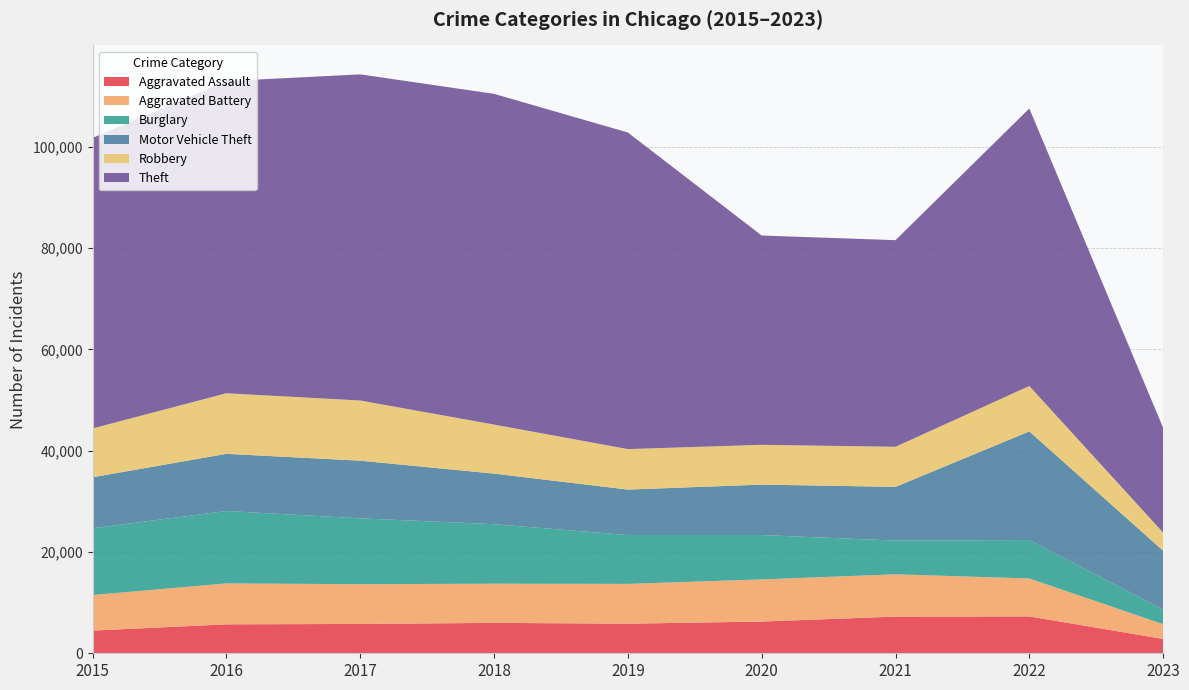

Reading right to left, what are all the values shown in this chart?

Aggravated Assault: 2829	7277	7243	6263	5841	6001	5793	5712	4480
Aggravated Battery: 2916	7487	8346	8319	7857	7734	7845	8085	7018
Burglary: 2866	7592	6658	8757	9639	11746	13001	14289	13184
Motor Vehicle Theft: 11633	21444	10599	9956	8977	9985	11380	11286	10068
Robbery: 3582	8966	7917	7855	7994	9680	11880	11960	9638
Theft: 20684	54781	40790	41318	62491	65286	64382	61620	57350